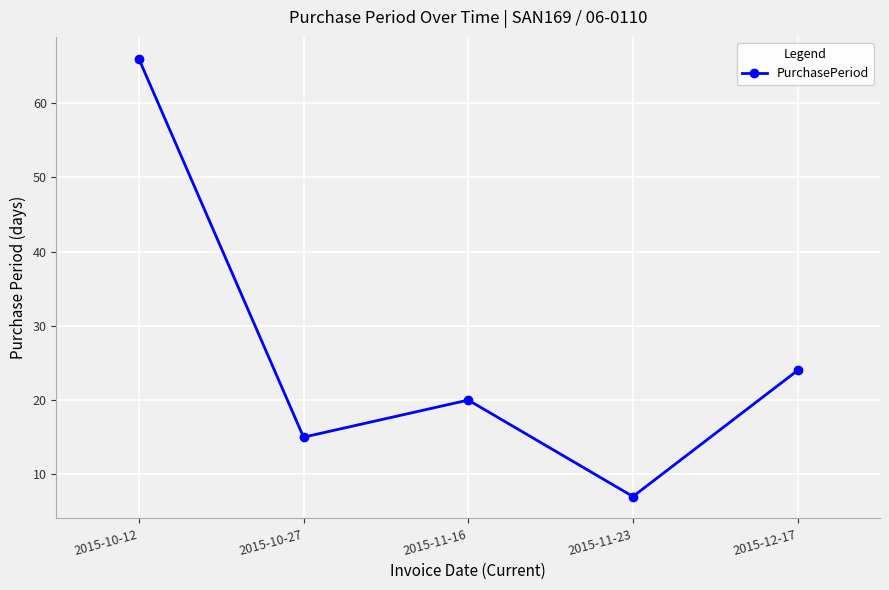

Count the number of data series in this chart.

1